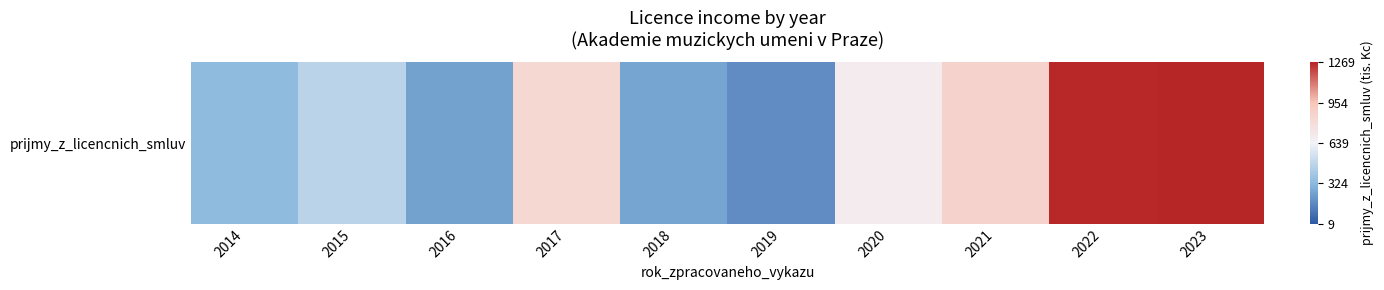

List the labels in order of value, largest first.

2023, 2022, 2021, 2017, 2020, 2015, 2014, 2018, 2016, 2019